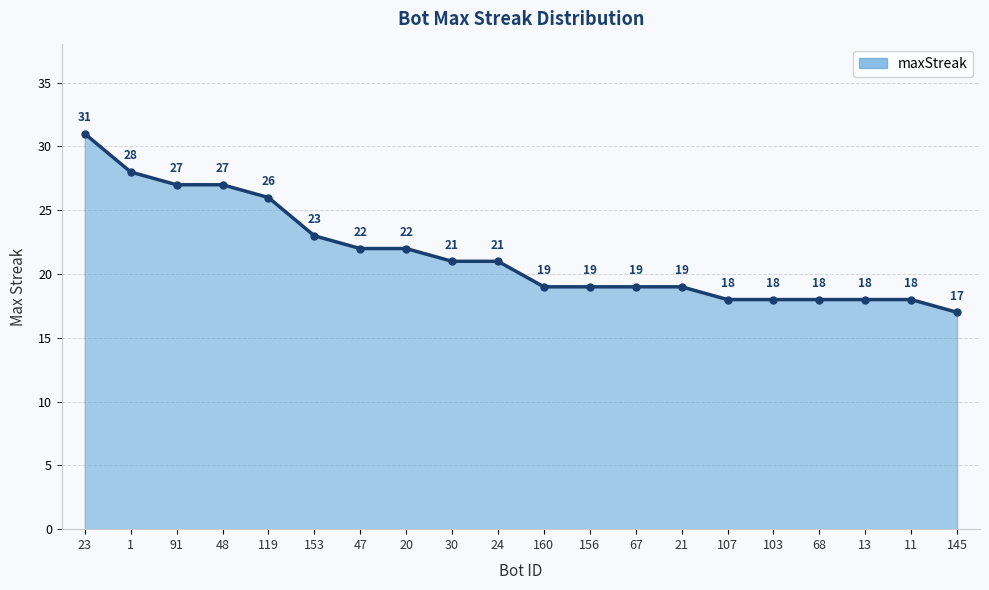

What is the label of the 11th point from the right?

24